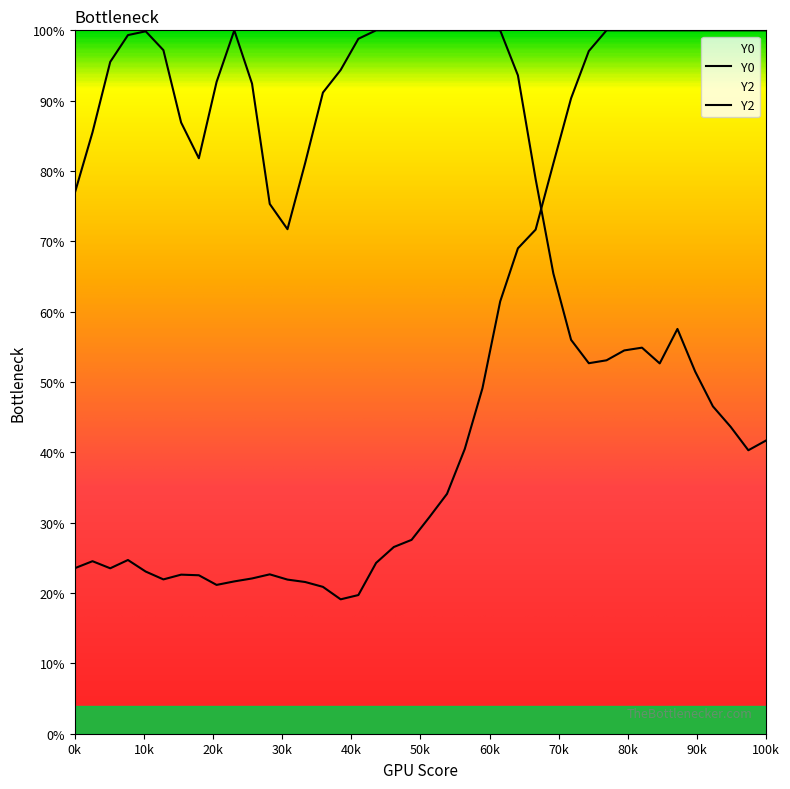

Reading left to right, extract all data points from this chart.

Y0: 76.9	85.5	95.5	99.3	99.9	97.2	86.9	81.8	92.7	100.0	92.4	75.3	71.7	81.2	91.2	94.4	98.8	100.0	100.0	100.0	100.0	100.0	100.0	100.0	100.0	93.6	78.8	65.4	56.0	52.7	53.1	54.5	54.9	52.6	57.5	51.5	46.5	43.6	40.3	41.7
Y2: 23.5	24.5	23.5	24.7	23.1	21.9	22.6	22.5	21.2	21.7	22.1	22.7	21.9	21.6	20.9	19.1	19.7	24.3	26.5	27.6	30.8	34.1	40.5	49.1	61.5	69.0	71.7	81.1	90.3	97.0	100.0	100.0	100.0	100.0	100.0	100.0	100.0	100.0	100.0	100.0